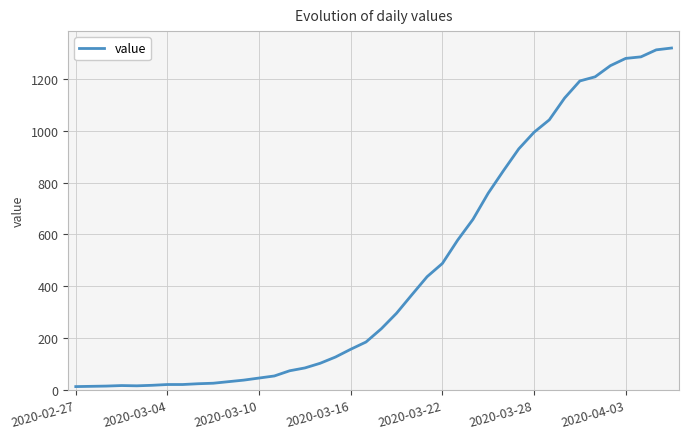

What is the greatest value displayed?

1319